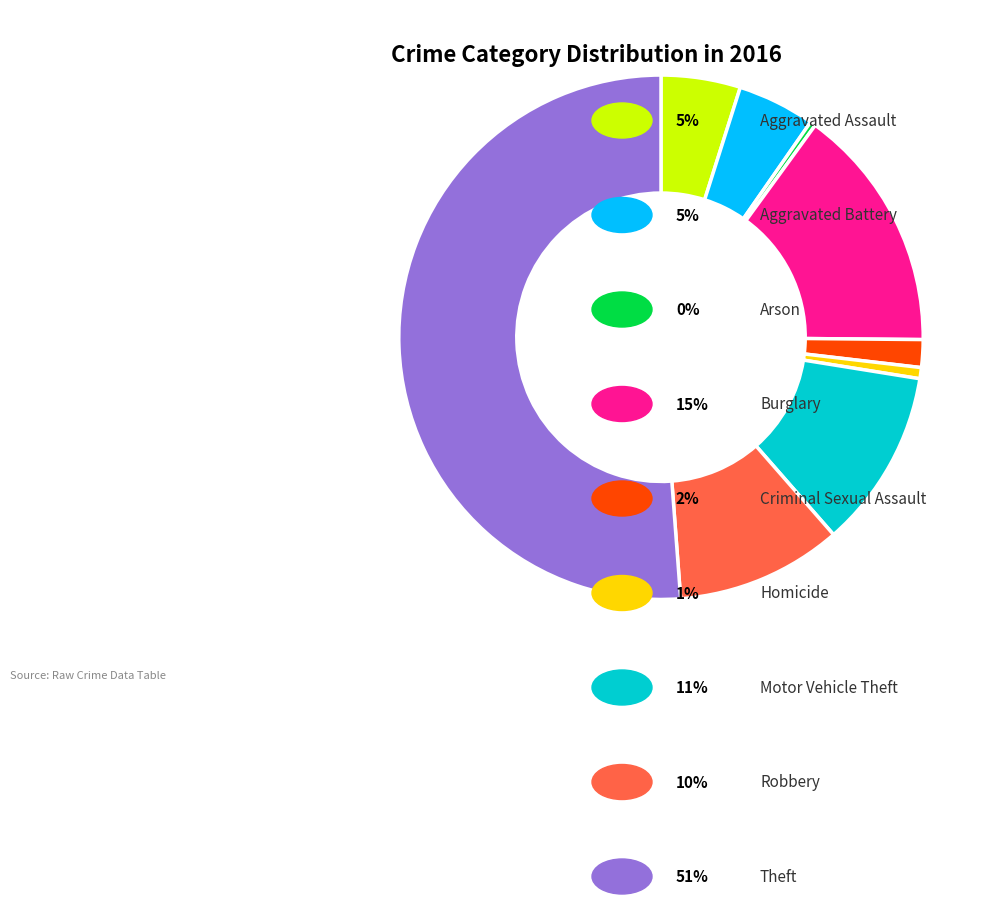

Does any single category account for the majority?

Yes